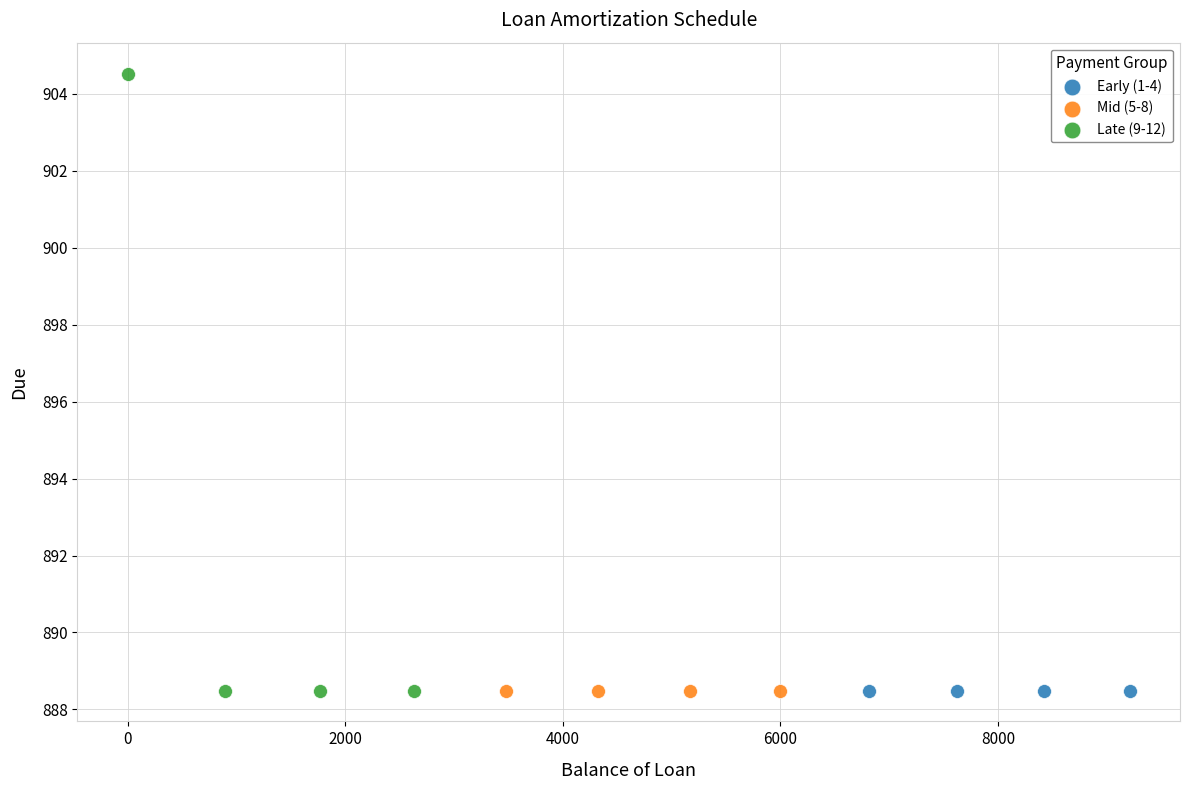

Which series contains the highest Y value?

Late (9-12)